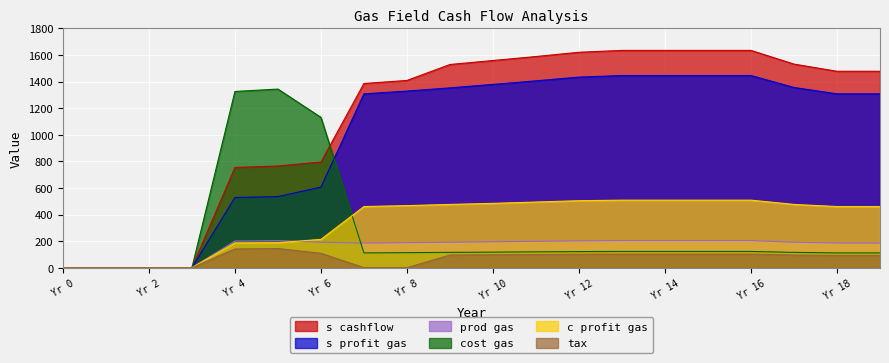

What is the maximum value shown in the chart?

1635